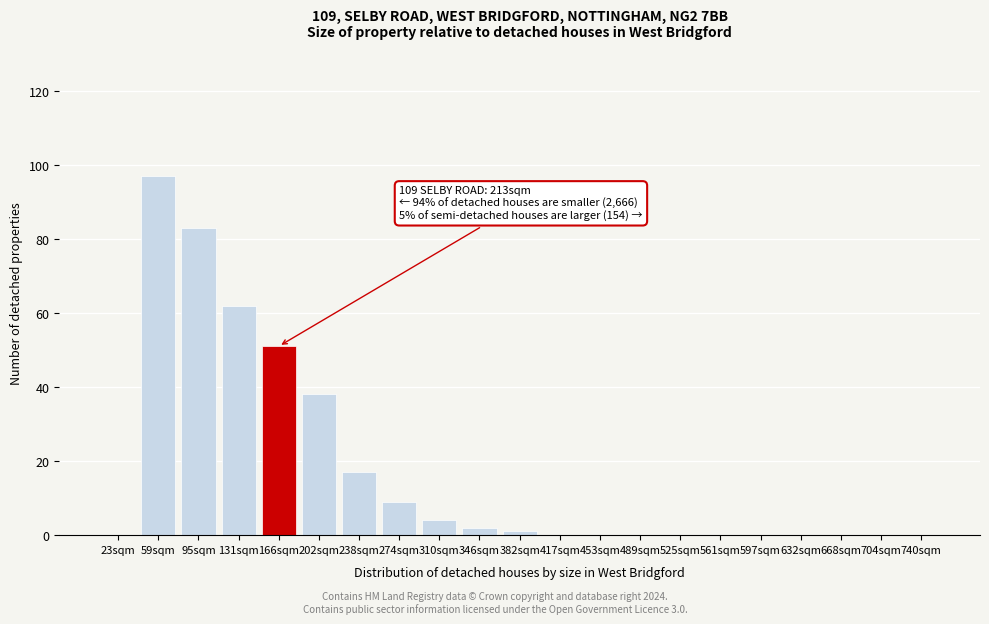

Reading left to right, what are all the values shown in this chart?

23sqm=0	59sqm=97	95sqm=83	131sqm=62	166sqm=51	202sqm=38	238sqm=17	274sqm=9	310sqm=4	346sqm=2	382sqm=1	417sqm=0	453sqm=0	489sqm=0	525sqm=0	561sqm=0	597sqm=0	632sqm=0	668sqm=0	704sqm=0	740sqm=0